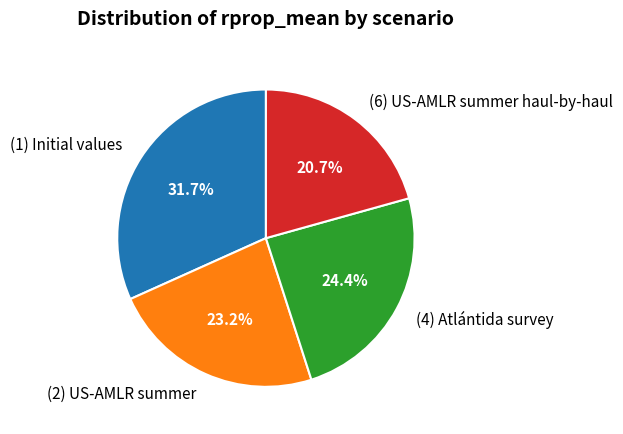

How many slices are in this pie chart?

4